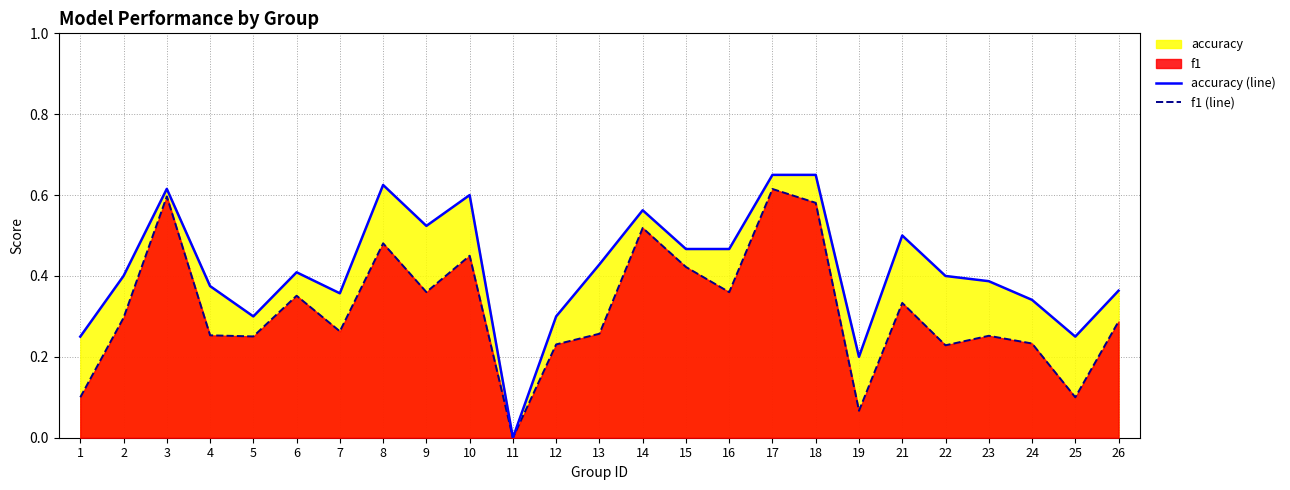

Between 6 and 16, which is larger?

16